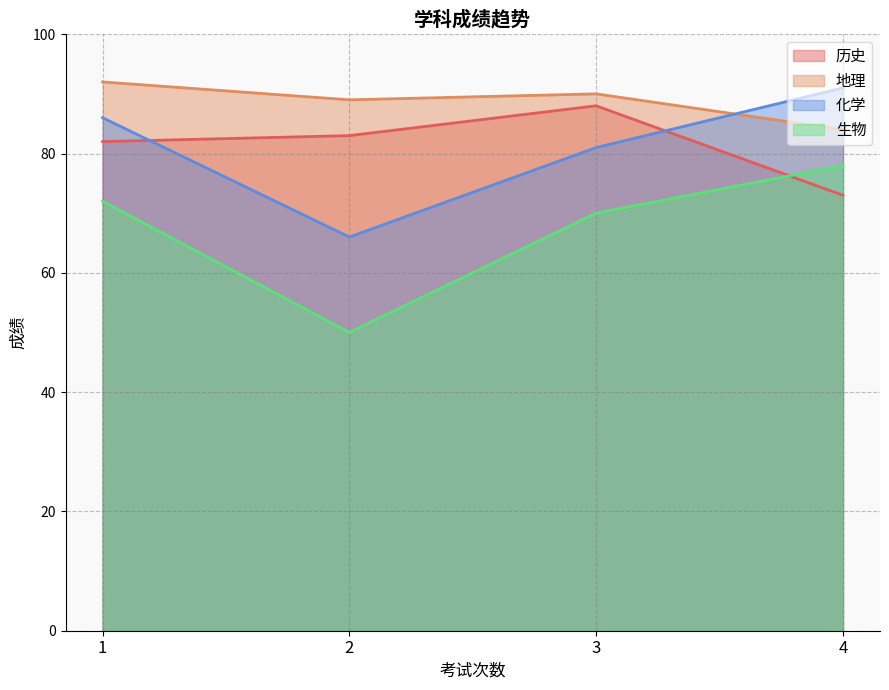

The 历史 series shows 57 at 3. True or false?

False